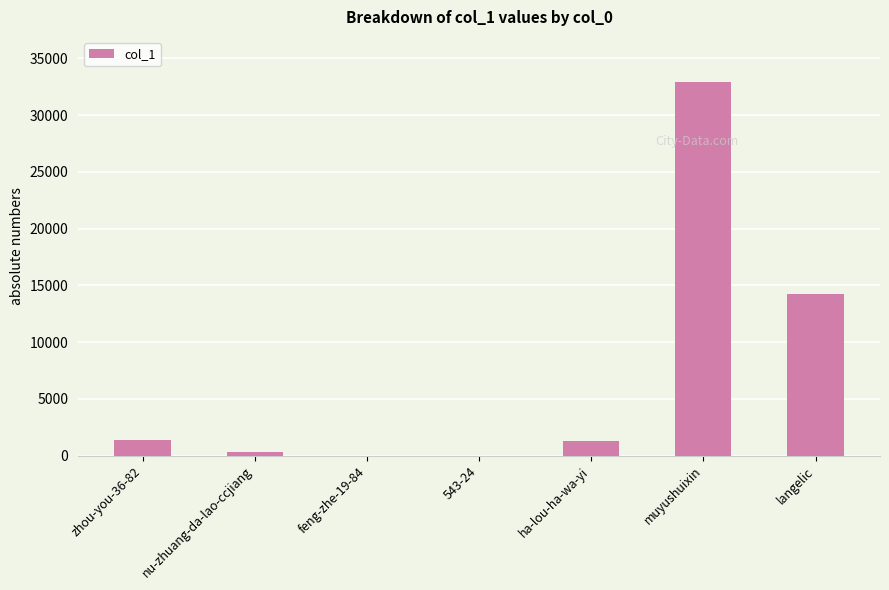

Does the chart contain stacked bars?

No